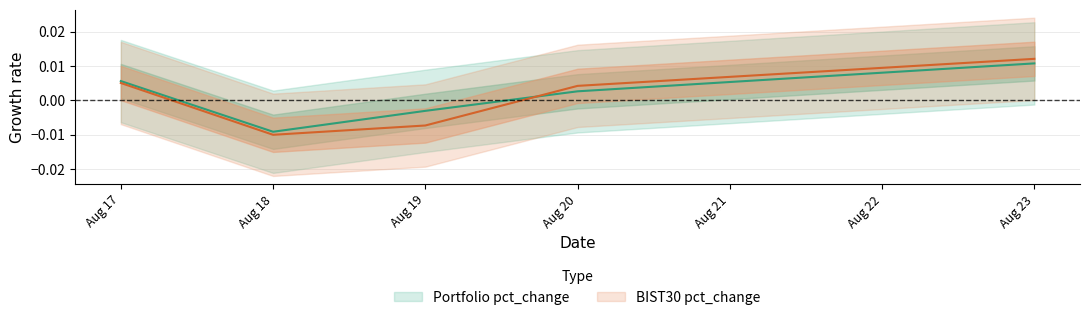

List the series in order of their peak value, lowest first.

Portfolio pct_change, BIST30 pct_change